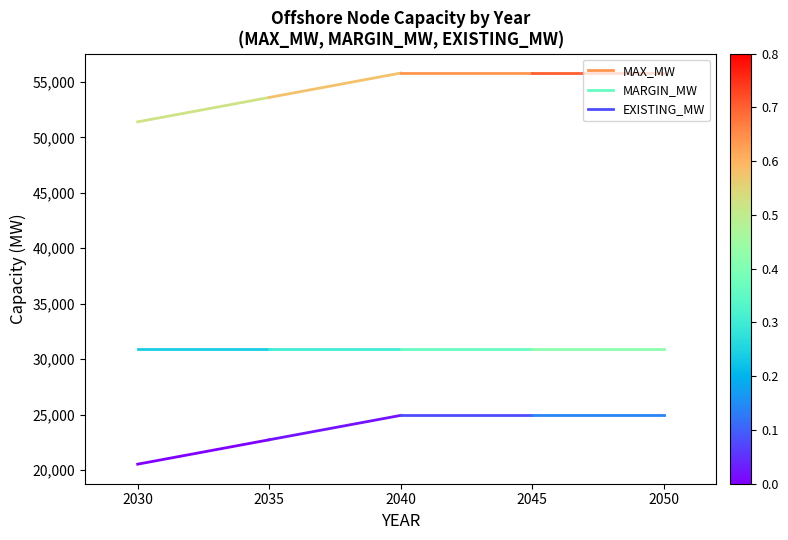

The value of EXISTING_MW at 2035 is 22720.0. True or false?

True